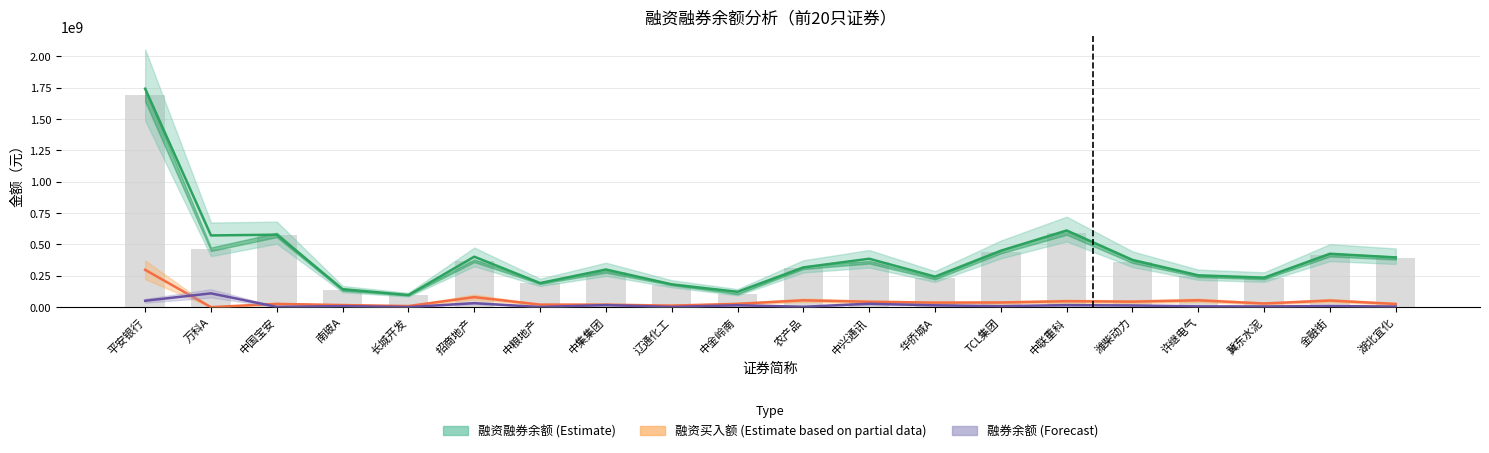

List the labels in order of 融资融券余额 (Estimate) value, smallest first.

长城开发, 中金岭南, 南玻A, 辽通化工, 中粮地产, 冀东水泥, 华侨城A, 许继电气, 中集集团, 农产品, 潍柴动力, 中兴通讯, 湖北宜化, 招商地产, 金融街, TCL集团, 万科A, 中国宝安, 中联重科, 平安银行